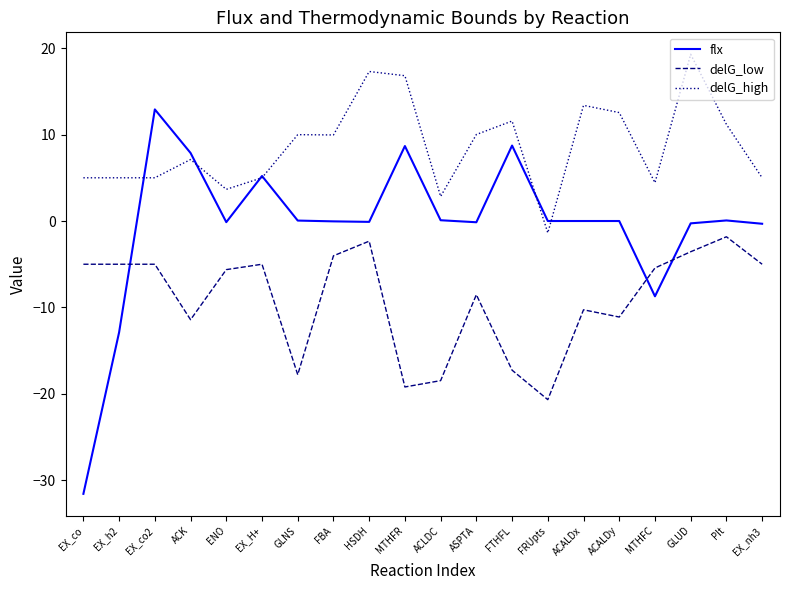

Where do flx and delG_low first cross each other?

EX_h2 and EX_co2